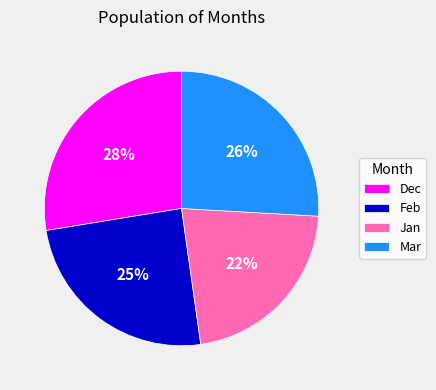

The Mar slice represents 26% of the pie. True or false?

True